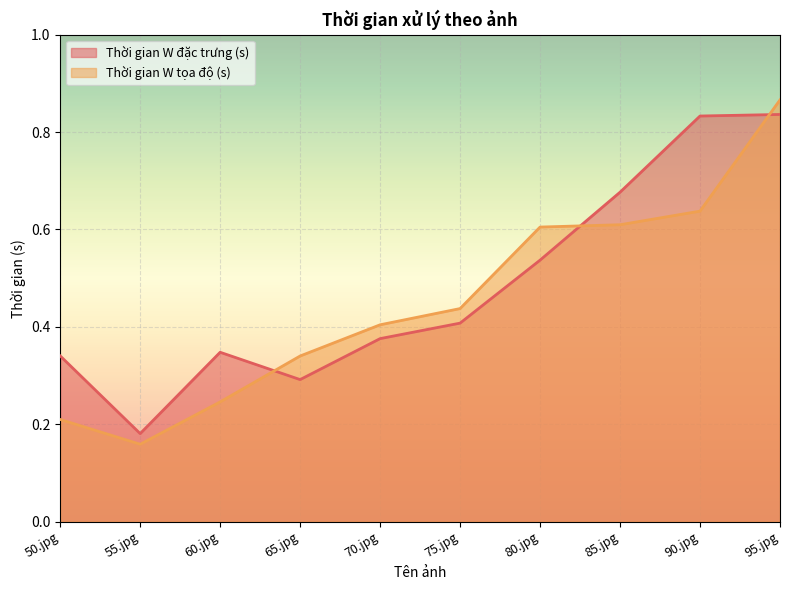

Reading left to right, list all the values displayed in this chart.

Thời gian W đặc trưng (s): 50.jpg=0.3	55.jpg=0.2	60.jpg=0.3	65.jpg=0.3	70.jpg=0.4	75.jpg=0.4	80.jpg=0.5	85.jpg=0.7	90.jpg=0.8	95.jpg=0.8
Thời gian W tọa độ (s): 50.jpg=0.2	55.jpg=0.2	60.jpg=0.2	65.jpg=0.3	70.jpg=0.4	75.jpg=0.4	80.jpg=0.6	85.jpg=0.6	90.jpg=0.6	95.jpg=0.9